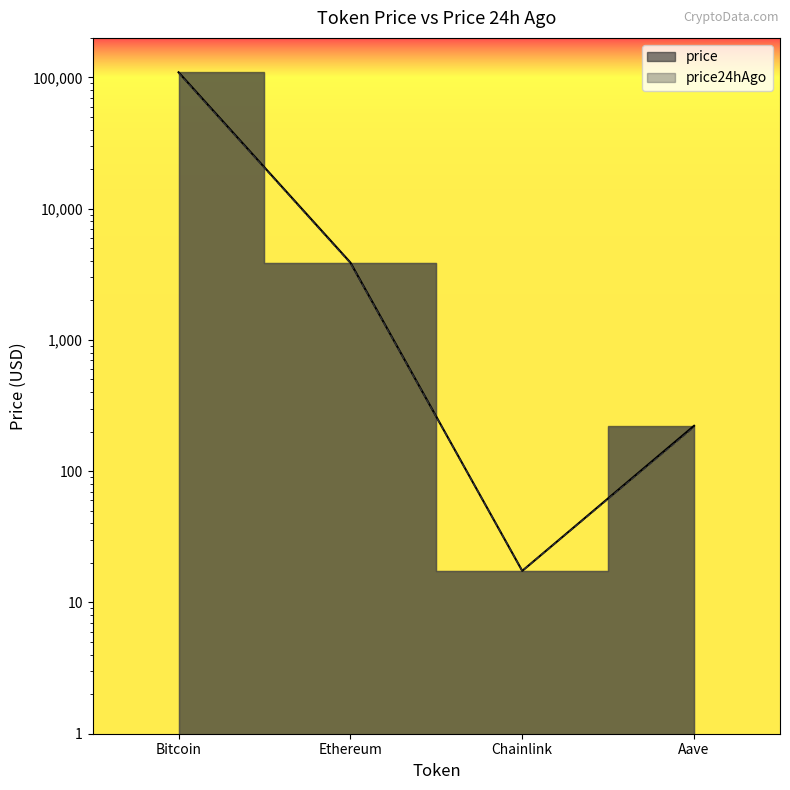

How many interior local valleys does the price series have?

1